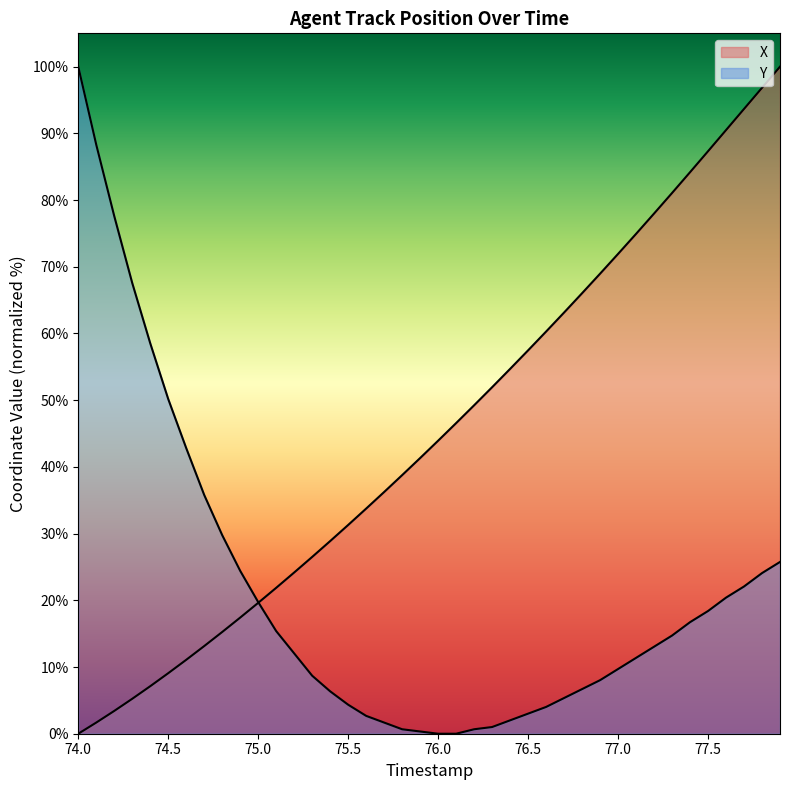

How many positive values does the X series have?

39